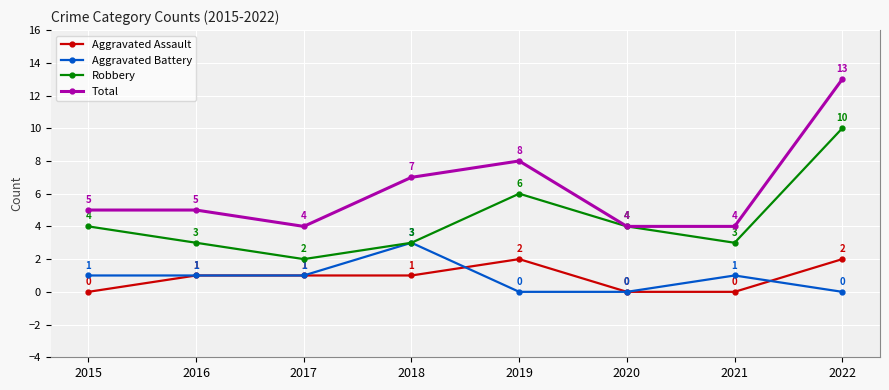

What is the sum of the Aggravated Battery values at 2015 and 2021?

2